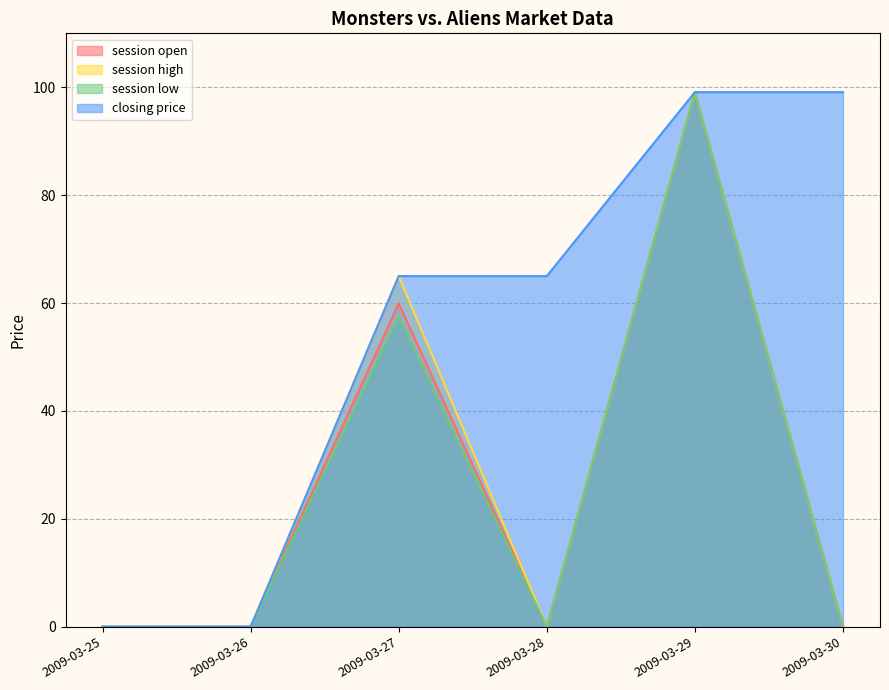

At which label does closing price first exceed 65?

2009-03-29